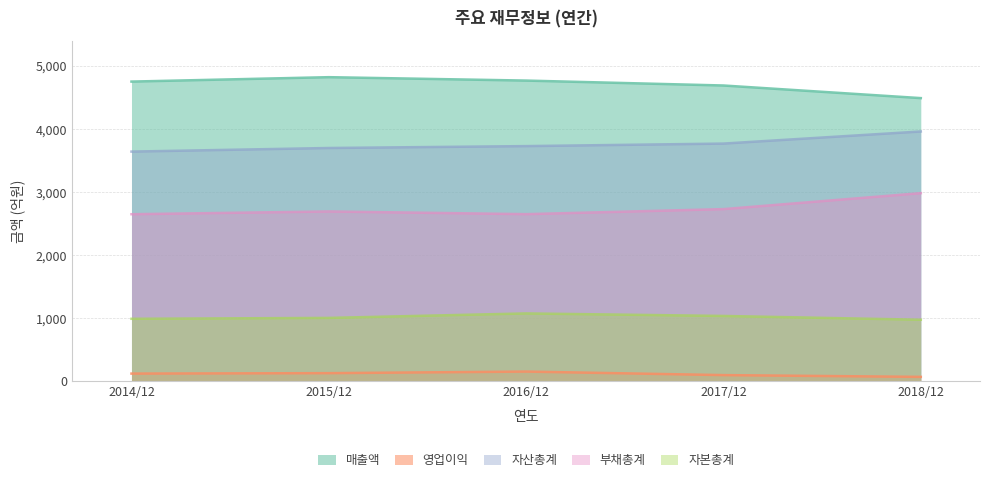

Between 2015/12 and 2014/12, which is larger?

2015/12